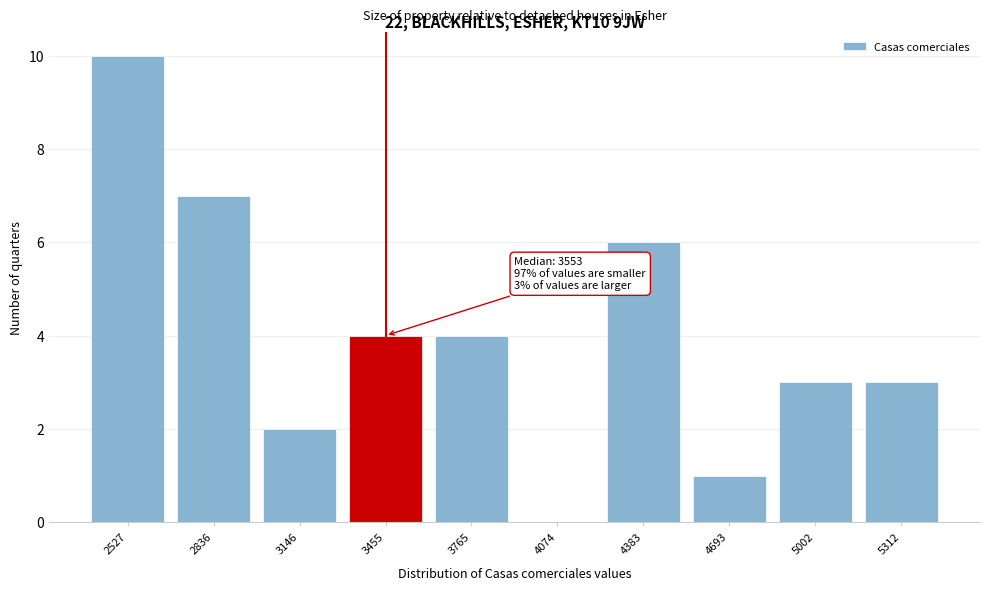

Reading right to left, transcribe all the data shown in this chart.

5312=3	5002=3	4693=1	4383=6	4074=0	3765=4	3455=4	3146=2	2836=7	2527=10